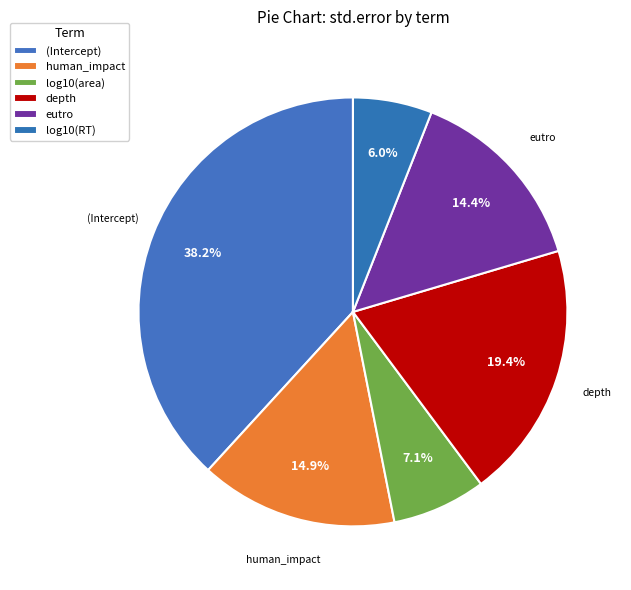

Is it true that log10(RT) is 16% of the pie?

False